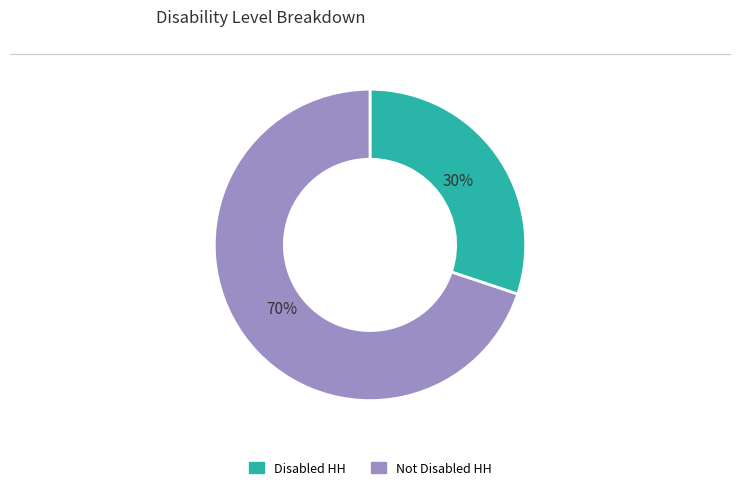

To the nearest percent, what is the average slice percentage?

50%